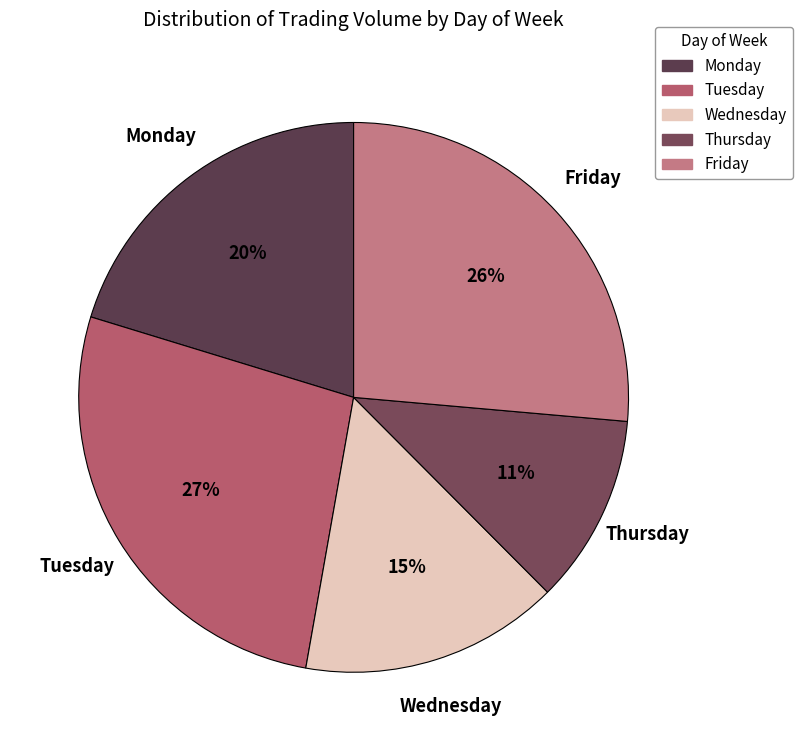

Combined, do Friday and Thursday account for over 50%?

No